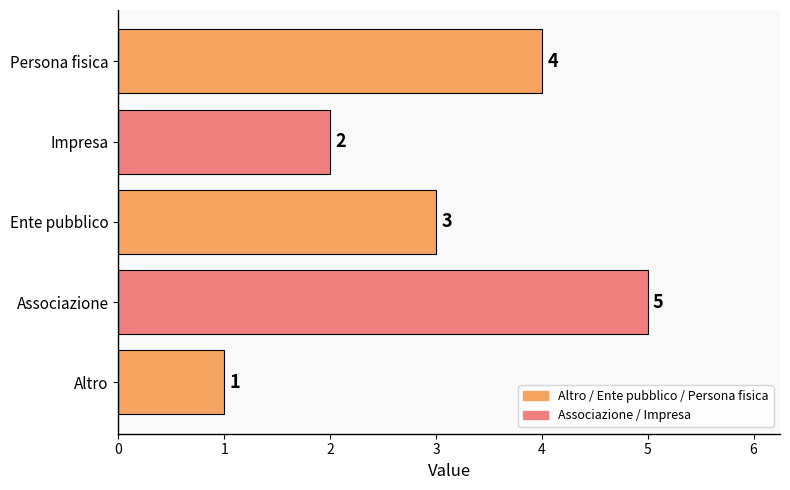

What is the difference between the maximum and second lowest values?

3